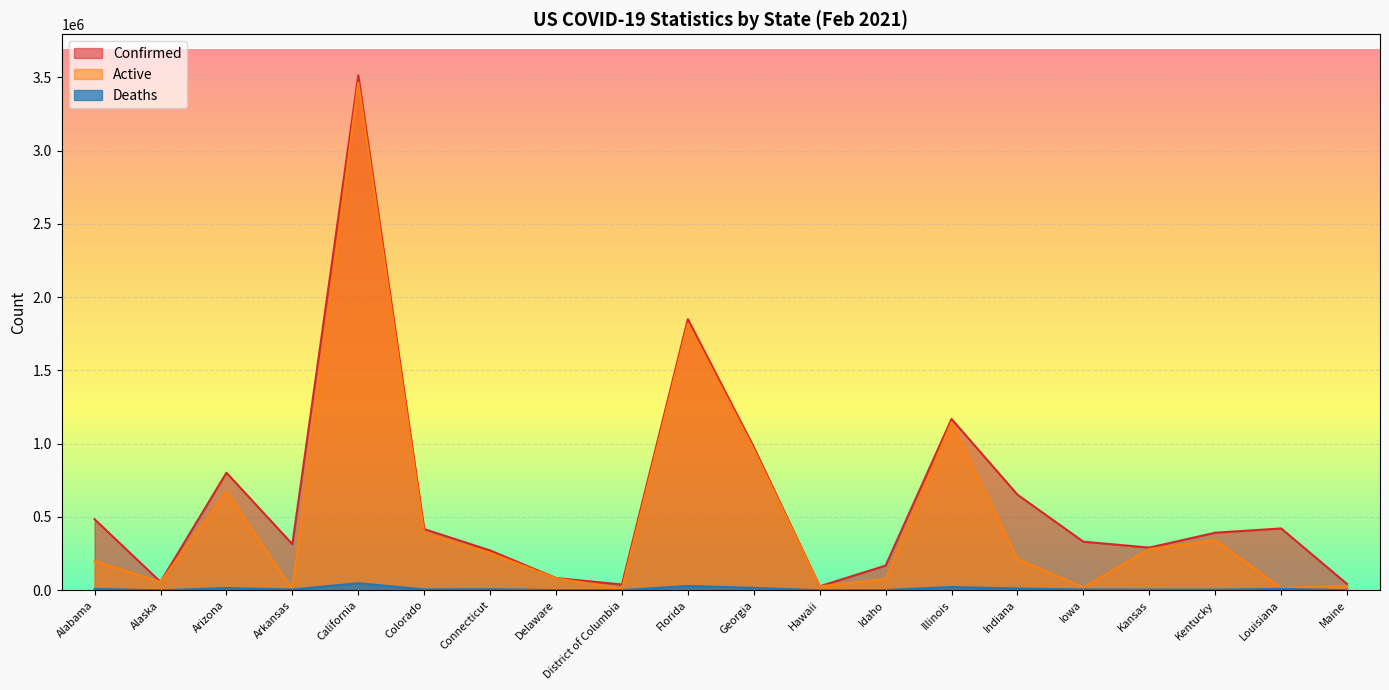

Is it true that Active equals 342102 at Kentucky?

True